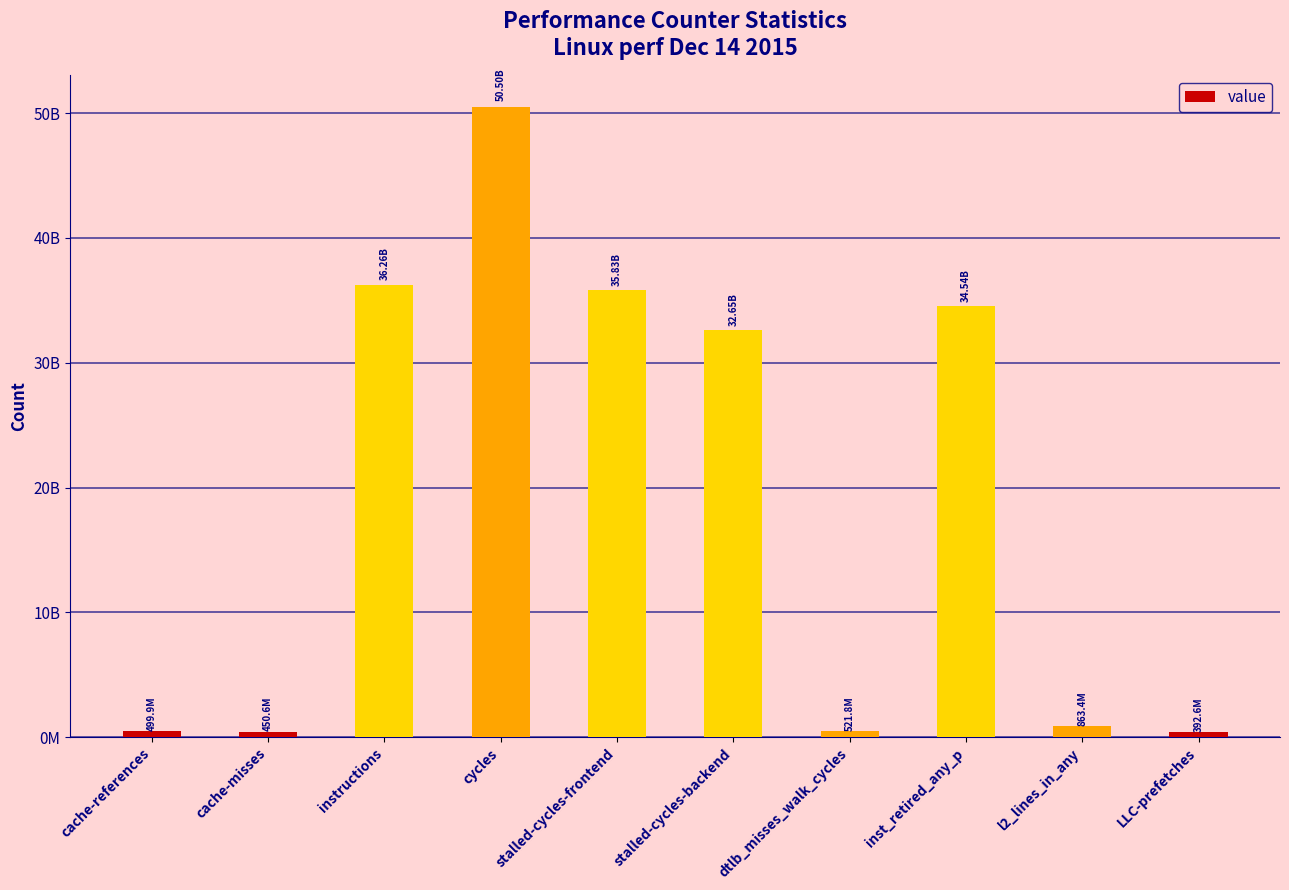

Reading right to left, what are all the values shown in this chart?

LLC-prefetches=392604078	l2_lines_in_any=863413184	inst_retired_any_p=34537288110	dtlb_misses_walk_cycles=521752697	stalled-cycles-backend=32647297751	stalled-cycles-frontend=35829215988	cycles=50498422144	instructions=36261176625	cache-misses=450639672	cache-references=499900953